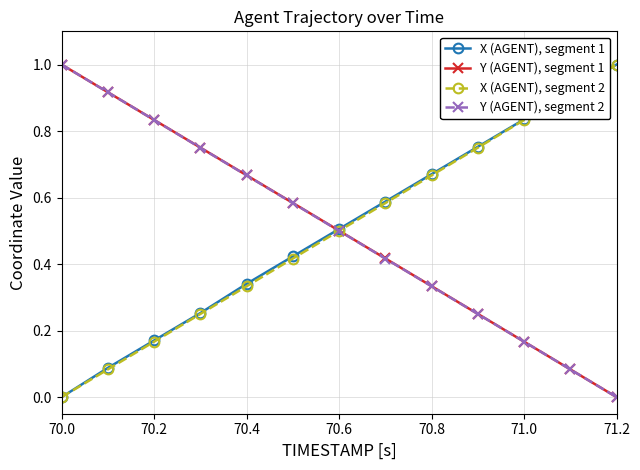

What is the highest value of the Y (AGENT), segment 2 series?

1.0